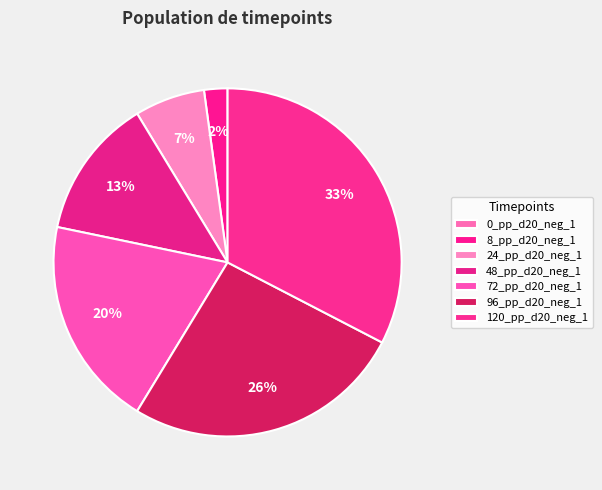

Is 120_pp_d20_neg_1 the majority of the pie?

No